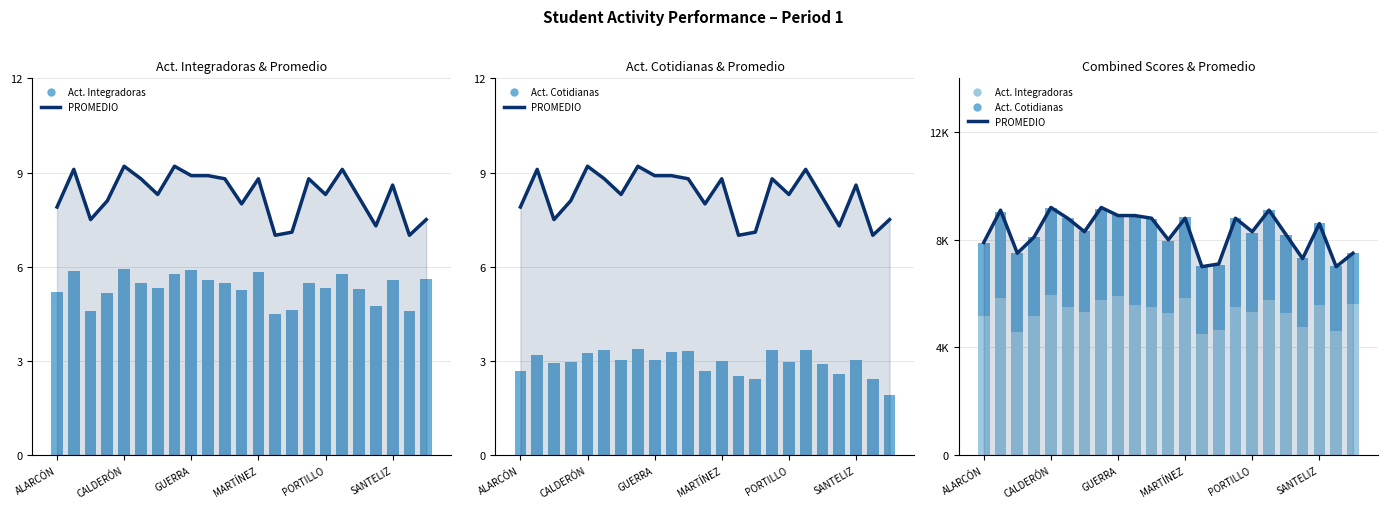

At how many categories does at least one series exceed 2?

23